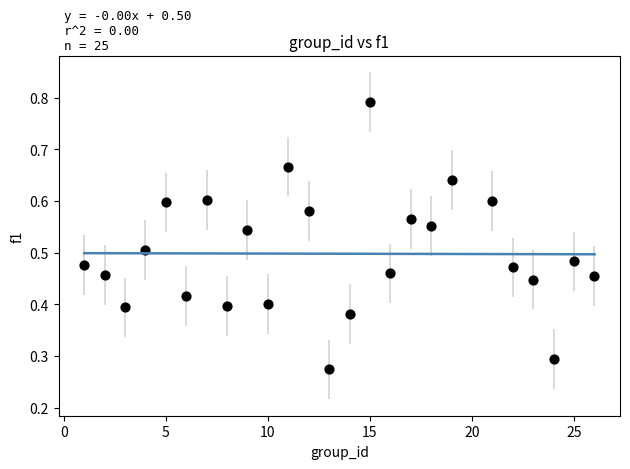

What is the range of X values (max minus min)?

25.0